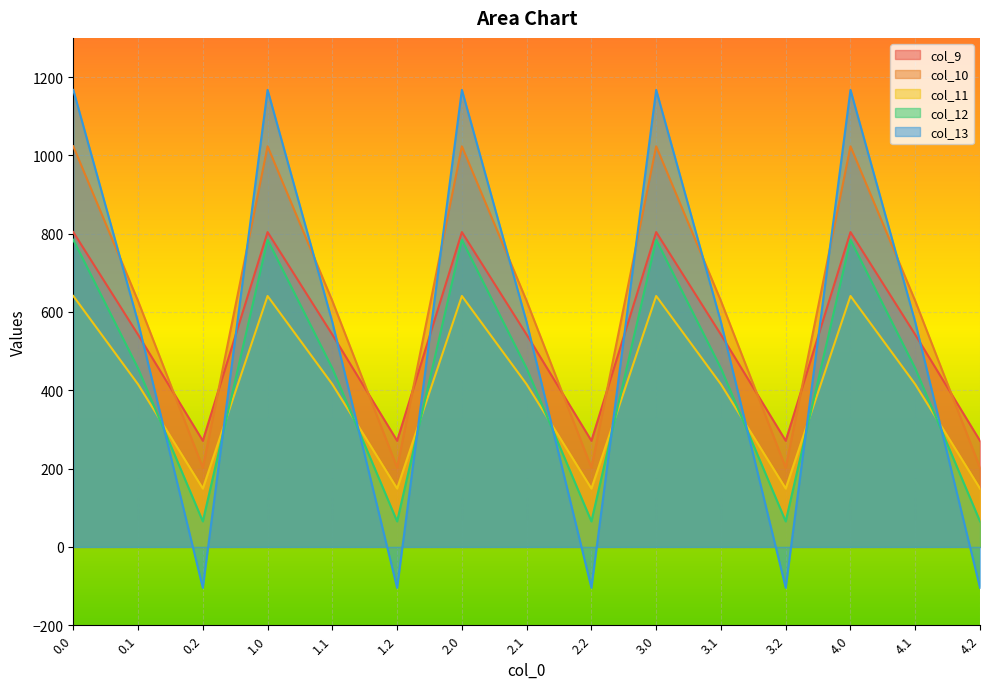

Rank the categories by col_10 value from highest to lowest.

0.0, 1.0, 2.0, 3.0, 4.0, 0.1, 1.1, 2.1, 3.1, 4.1, 0.2, 1.2, 2.2, 3.2, 4.2